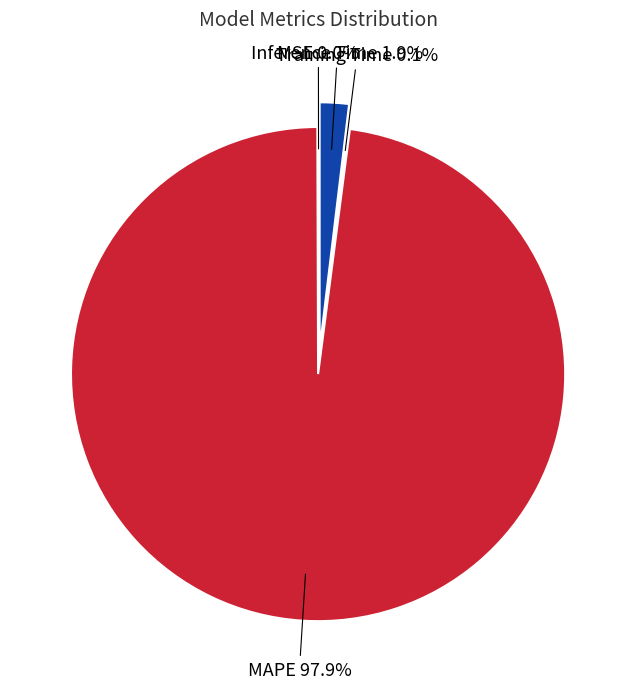

Count the number of slices in the pie.

4